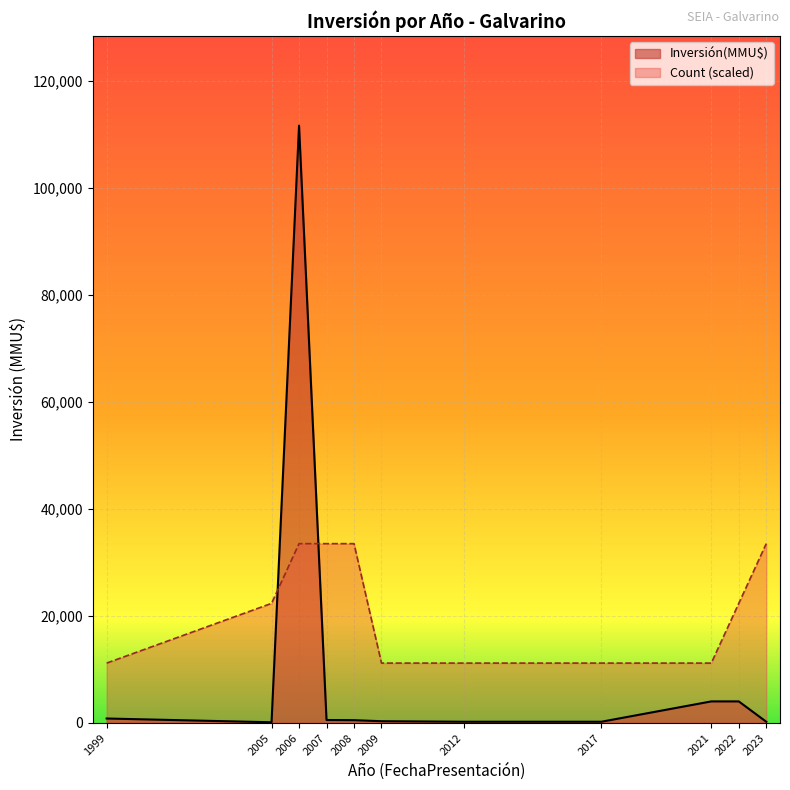

List the series in order of their peak value, lowest first.

Count (scaled), Inversión(MMU$)